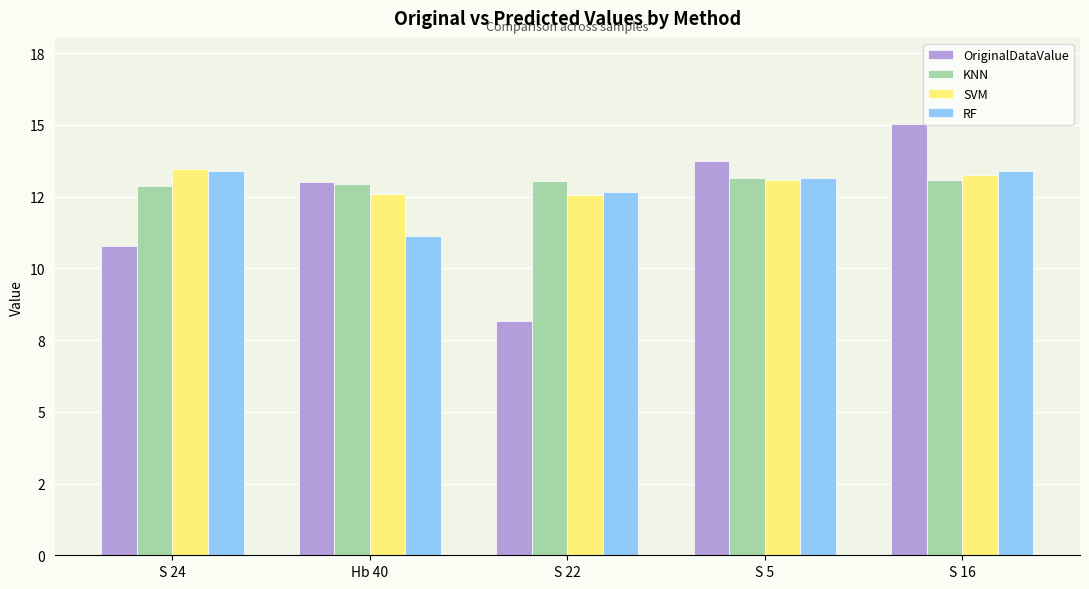

What is the difference between the maximum and minimum values in the SVM series?

0.9